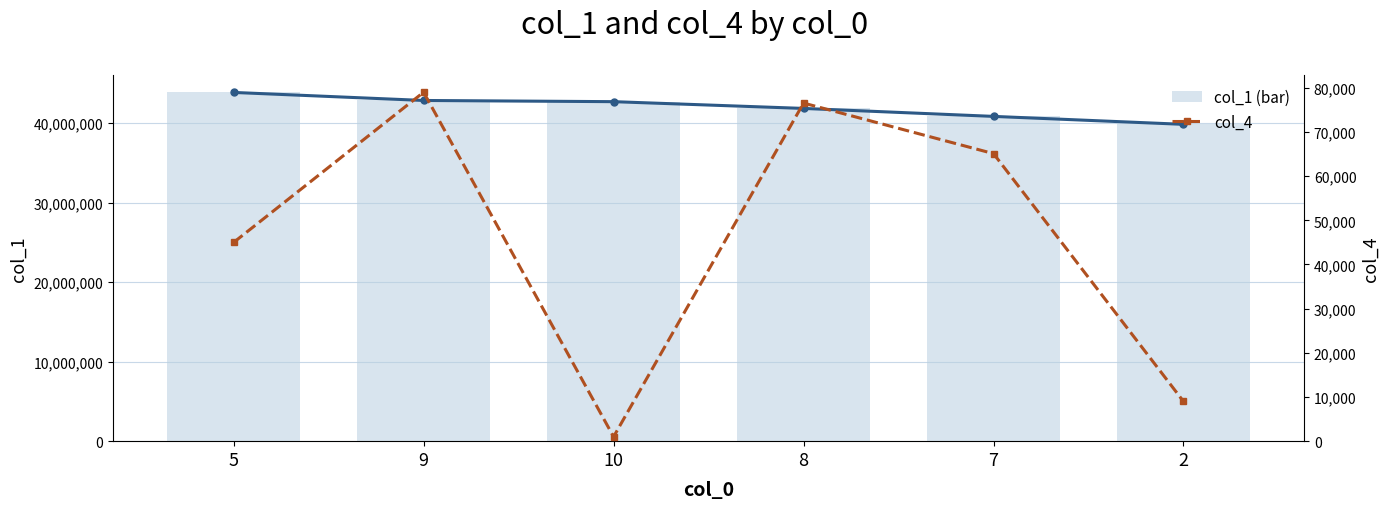

Which series changed the most between 5 and 2?

col_1